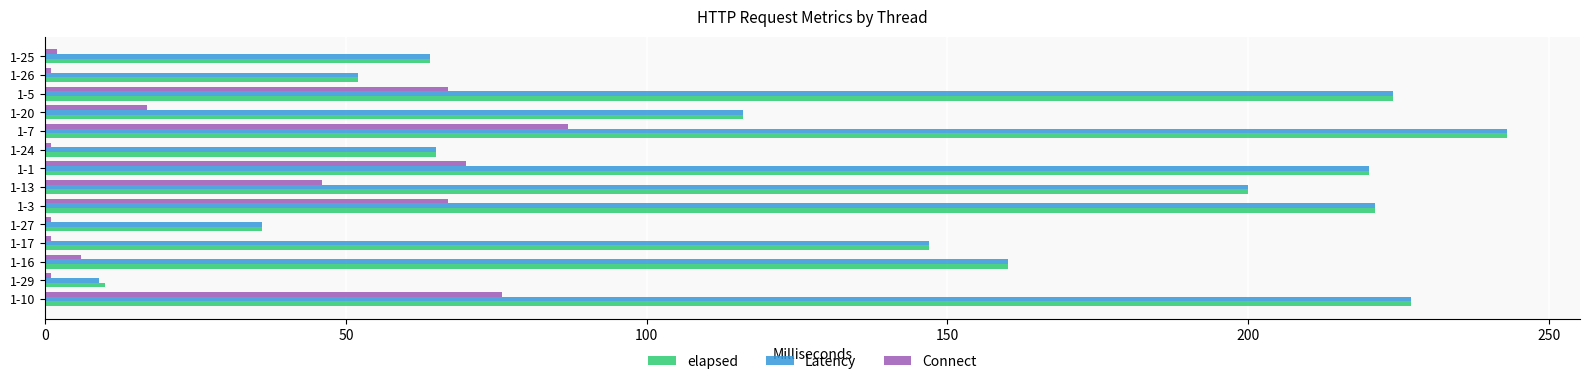

The Connect series shows 118 at 1-10. True or false?

False